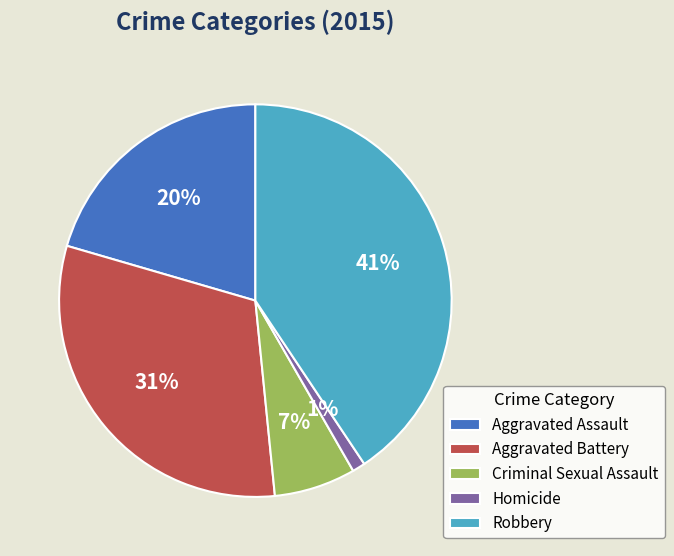

How many segments does this pie chart have?

5